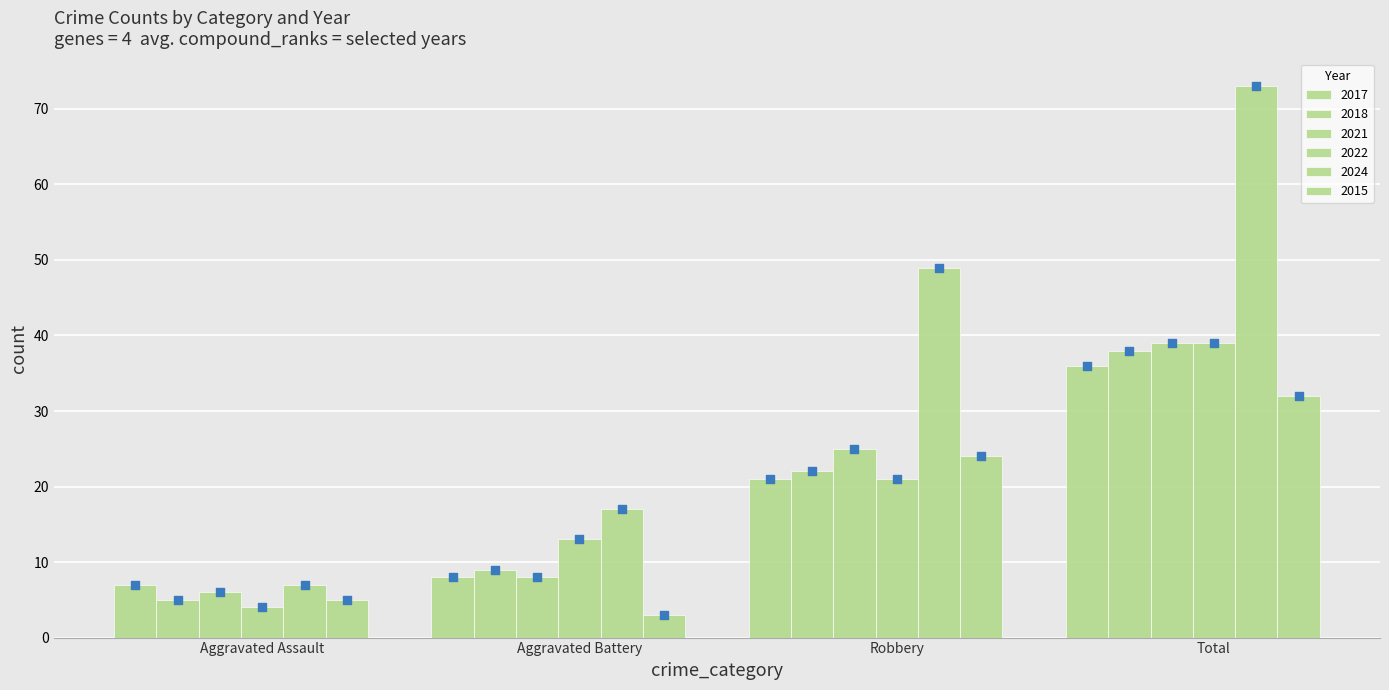

What is the total value across all series at Total?

257